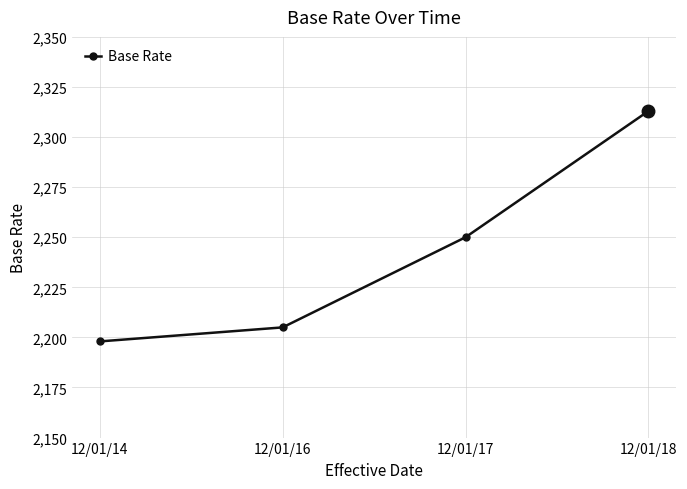

How many data points does each series have?

4